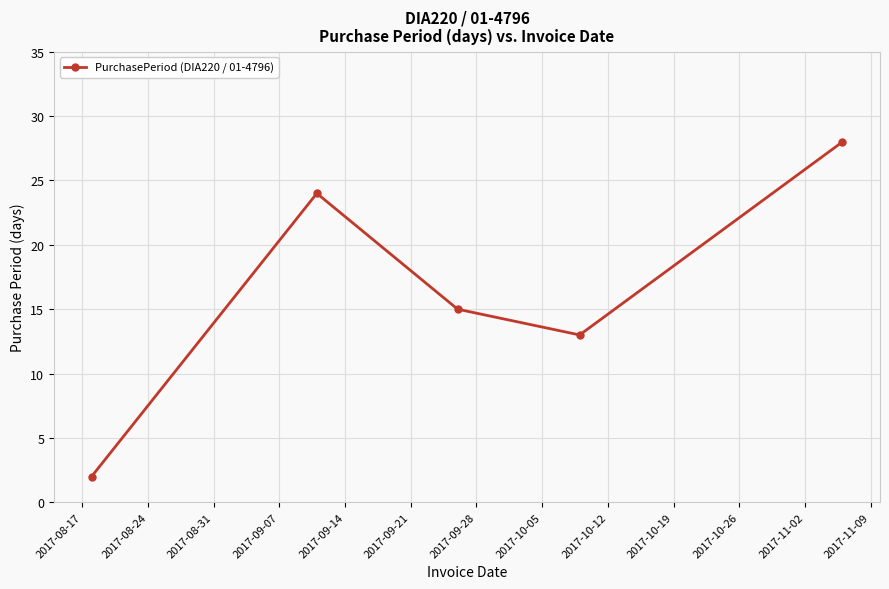

What is the value of the 5th point from the left?

28